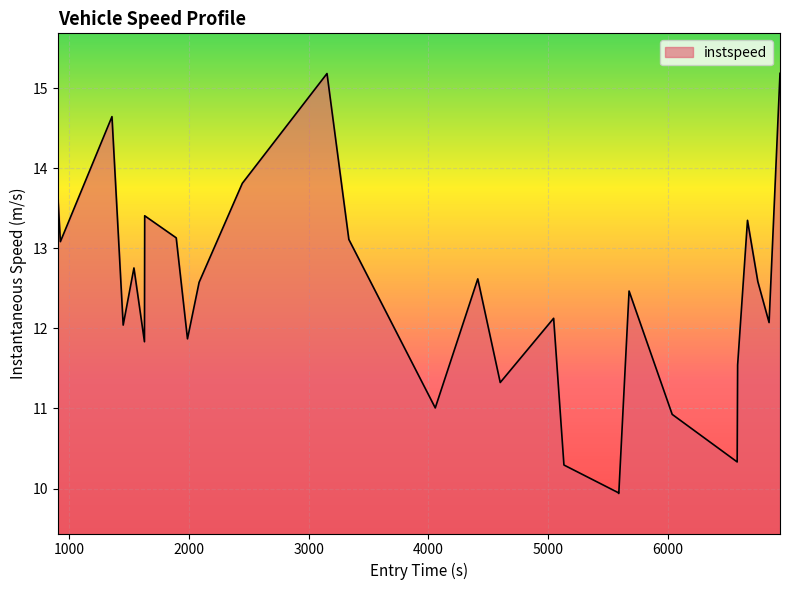

What is the greatest value displayed?

15.2